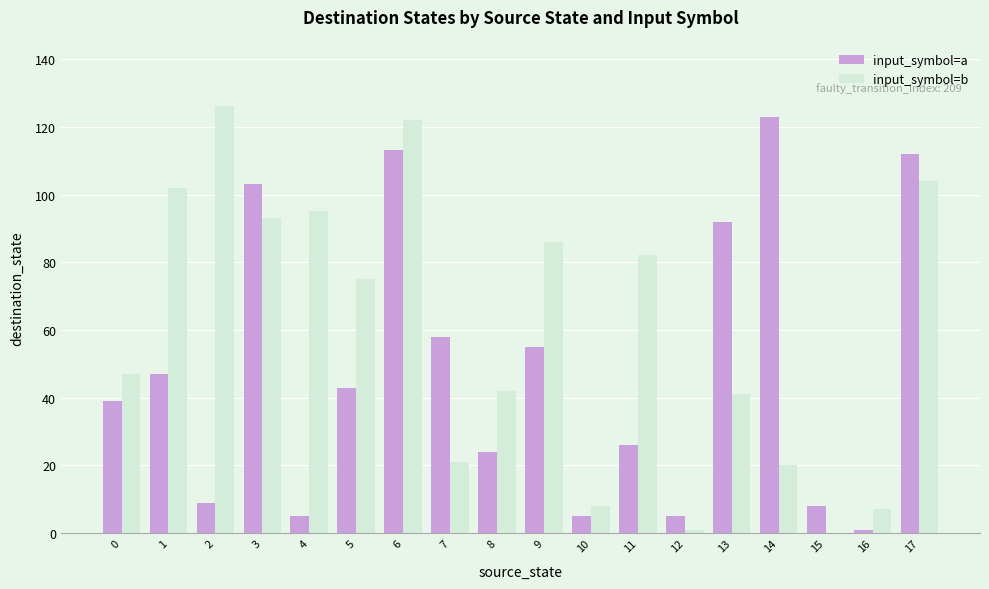

The input_symbol=b series shows 75 at 5. True or false?

True